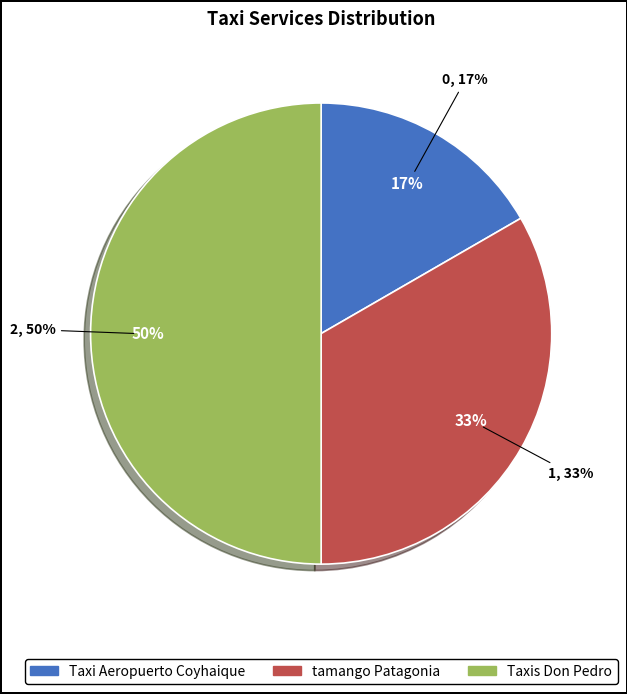

What is the change in value from Taxi Aeropuerto Coyhaique to tamango Patagonia?

+1